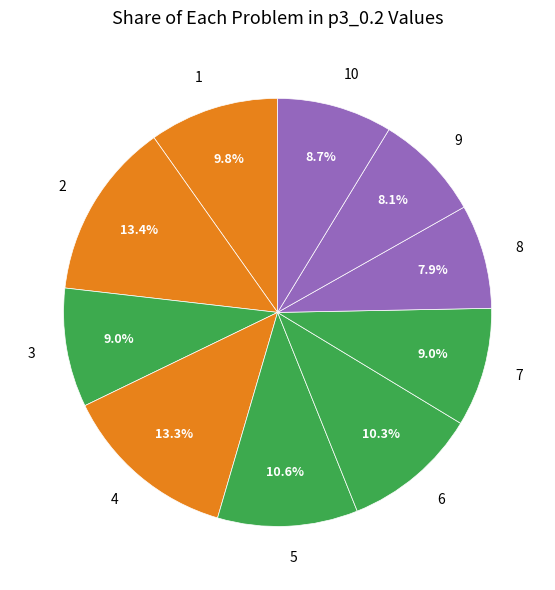

What percentage is the 9 slice, to the nearest percent?

8%